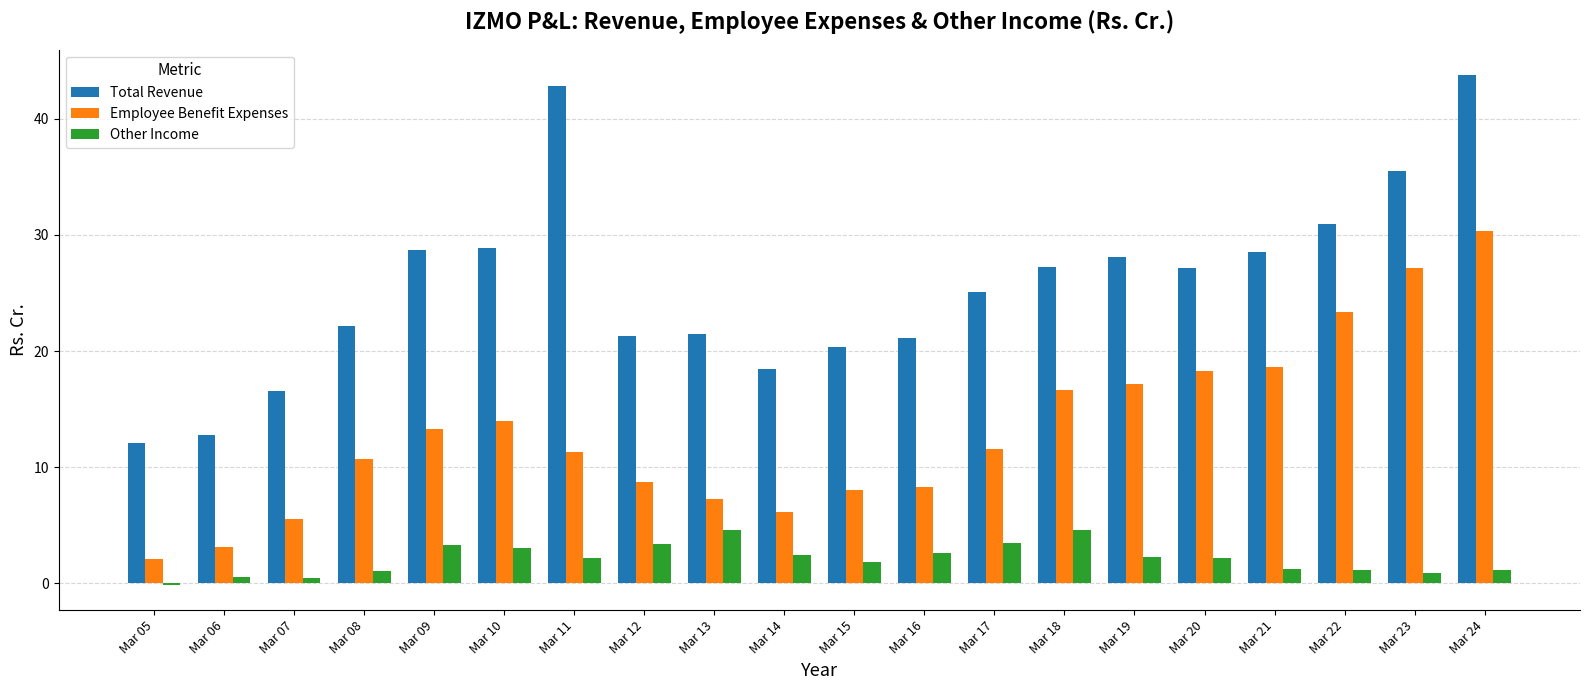

True or false: Total Revenue has a value of 16.6 at Mar 07.

True